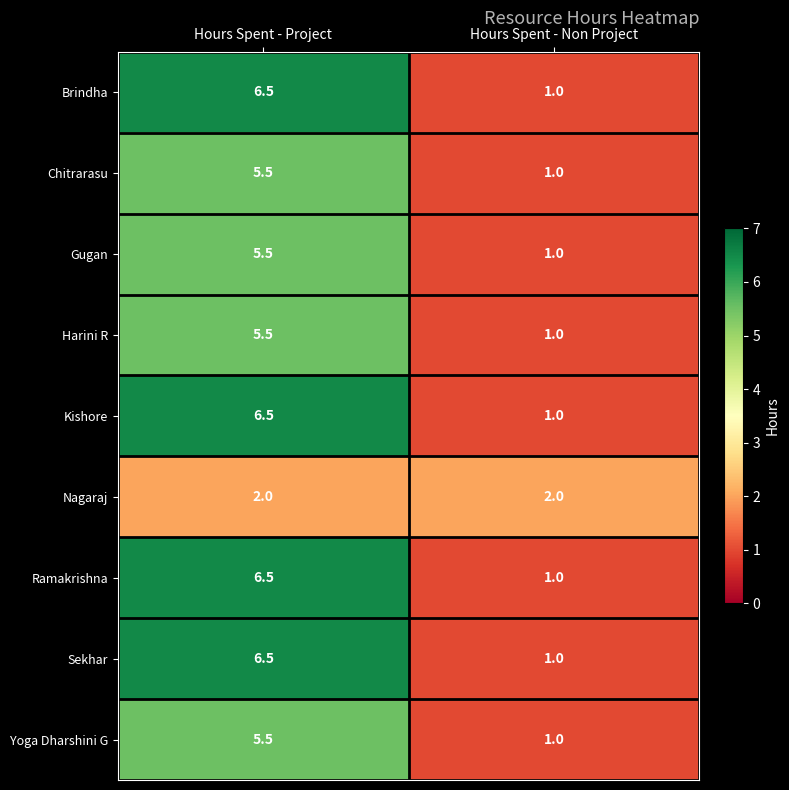

List the labels in order of Kishore value, smallest first.

Hours Spent - Non Project, Hours Spent - Project